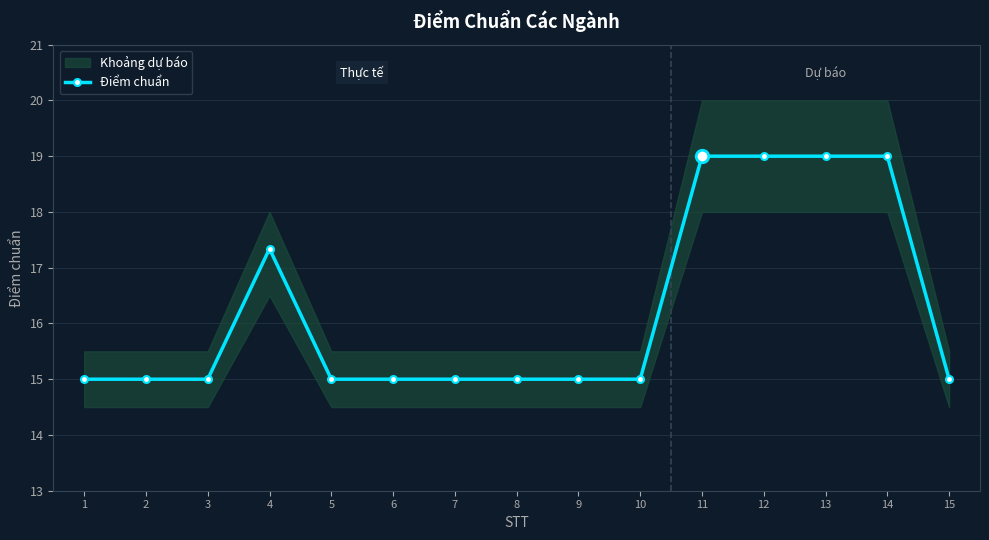

What is the average value?

16.2